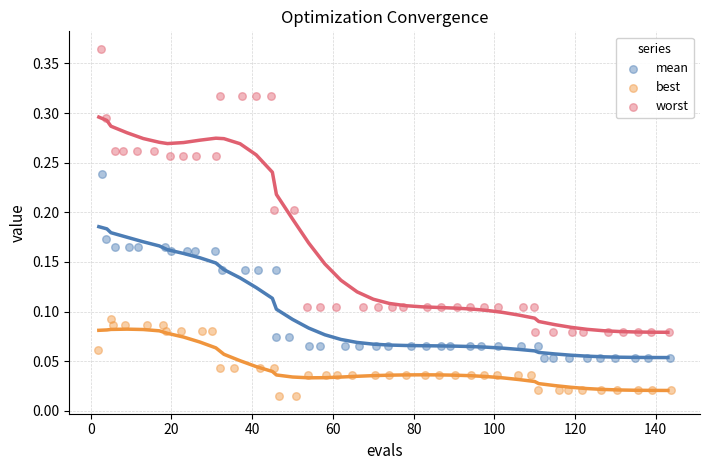

Which series reaches the minimum Y coordinate?

best